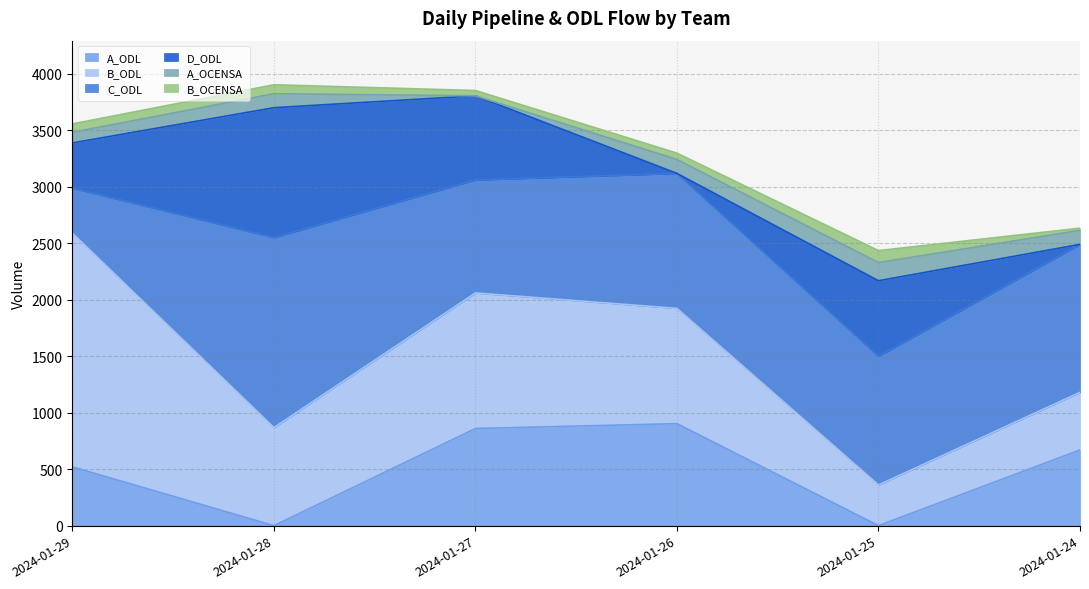

Which label corresponds to the smallest value in the chart?

2024-01-28